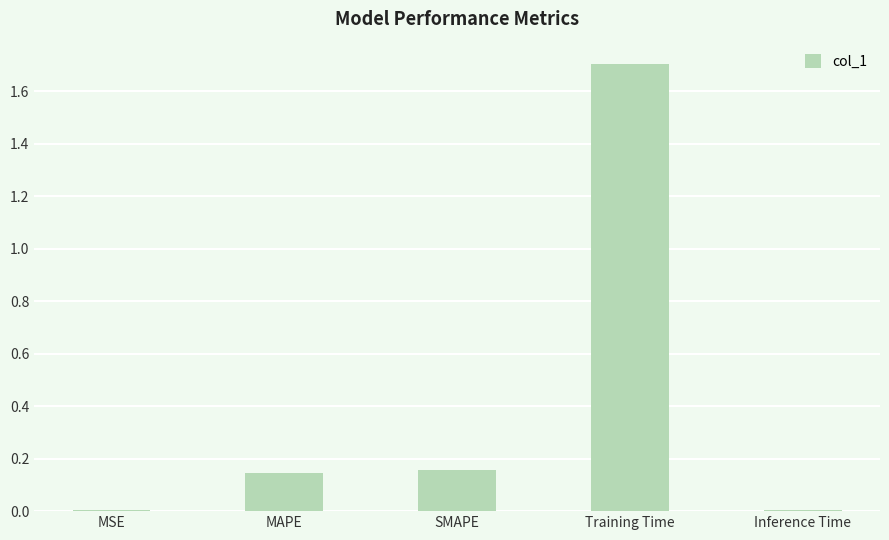

The value at MSE is 0.0. True or false?

True